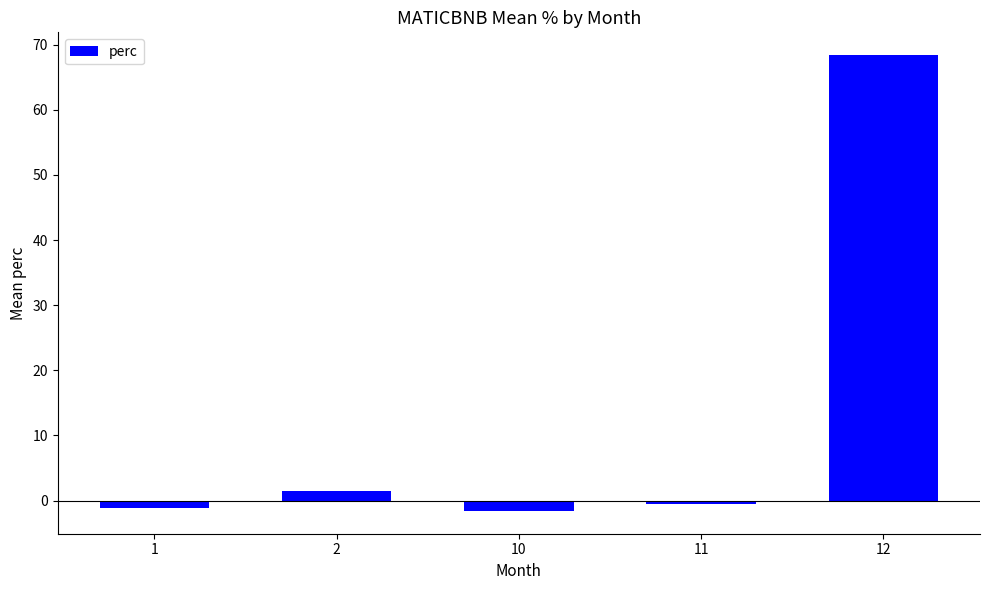

Reading left to right, what are all the values shown in this chart?

-1.1	1.5	-1.6	-0.6	68.4